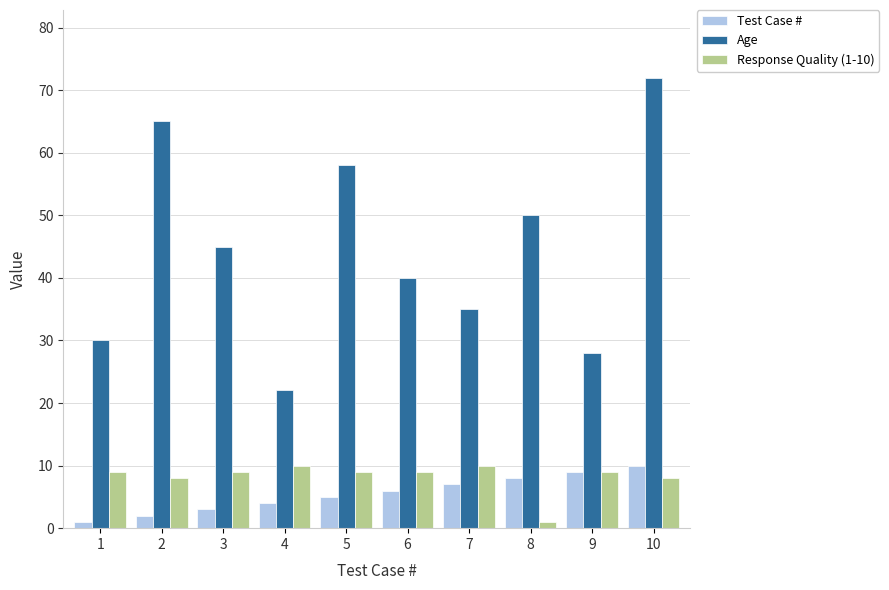

How many groups of bars are there?

10